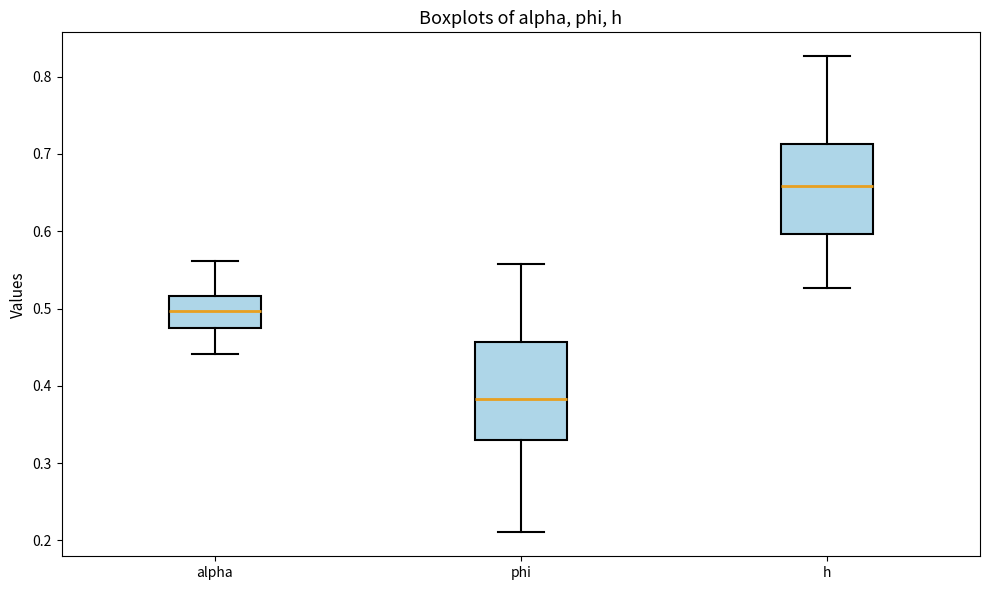

Reading left to right, read every box against the y-axis: the position of its median line, the range the box covers, and the ends of its whiskers. The values are not printed on the chart, so give them approximately, as read against the axis.

alpha: median 0.50, box 0.48 to 0.52, whiskers 0.44 to 0.56
phi: median 0.38, box 0.33 to 0.46, whiskers 0.21 to 0.56
h: median 0.66, box 0.60 to 0.71, whiskers 0.53 to 0.83